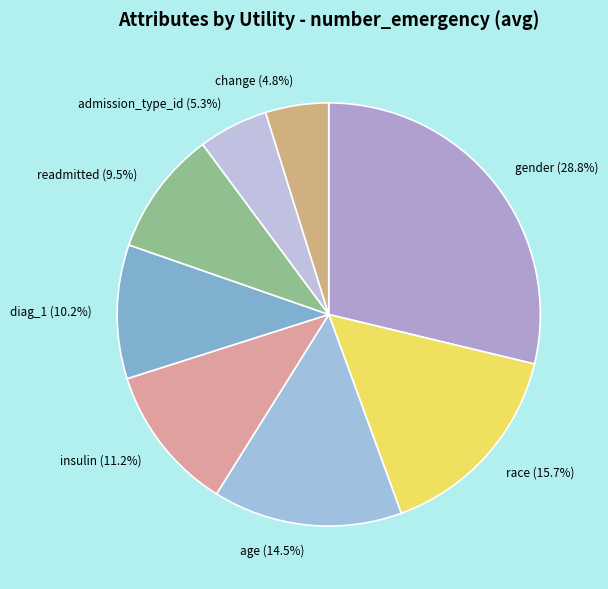

Which category has the smallest portion of the pie?

change